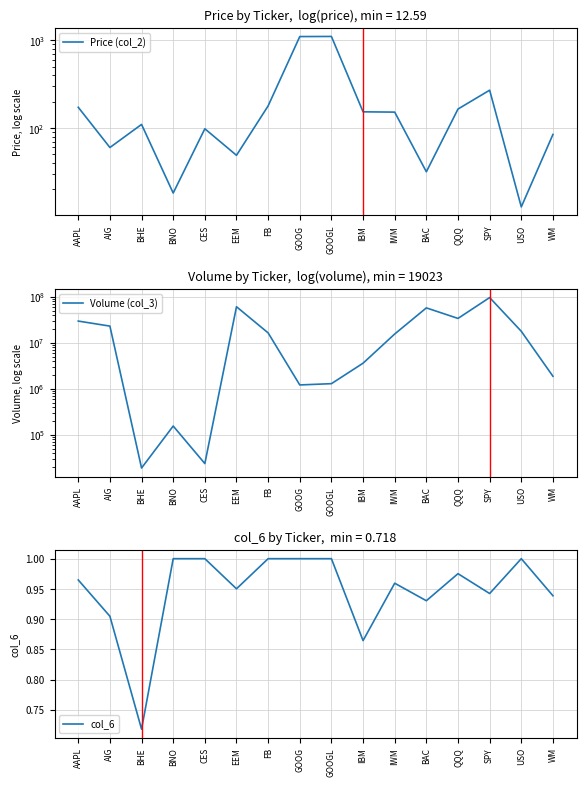

At SPY, list the series in order from smallest to largest.

col_6, Price (col_2), Volume (col_3)